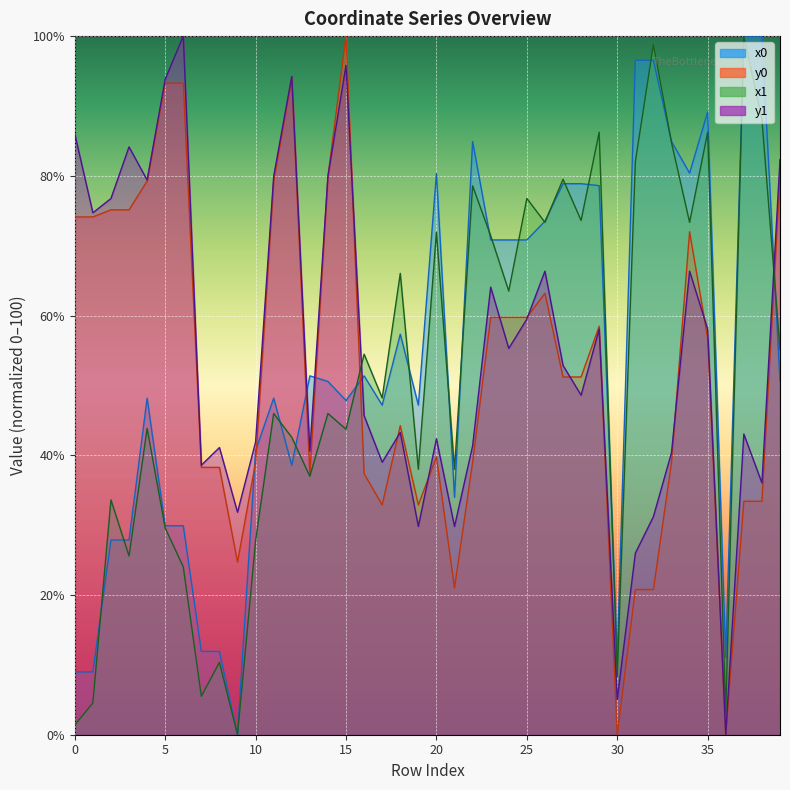

Which series ends up on top after the final intersection of x0 and y0?

y0